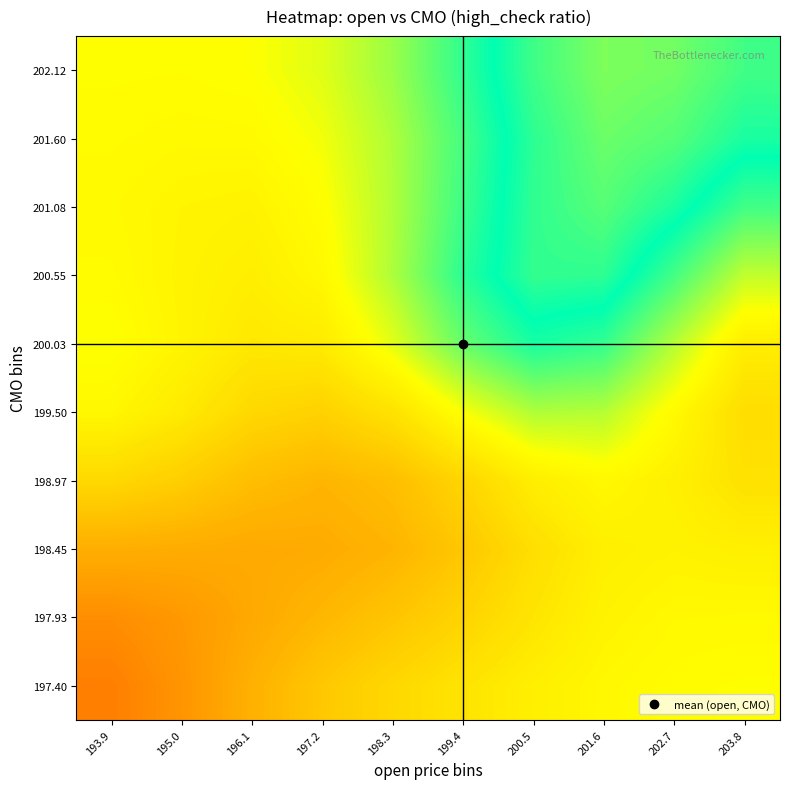

Between 200.5 and 198.3, which is larger?

200.5